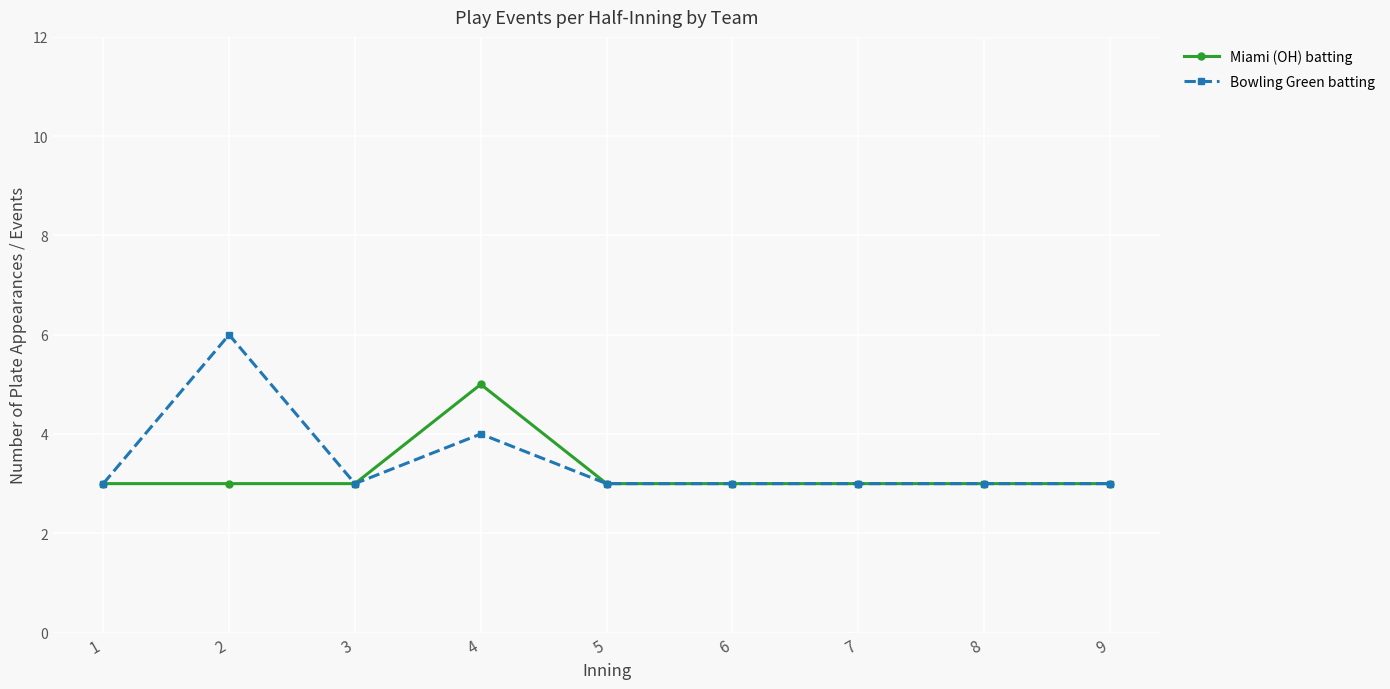

True or false: Bowling Green batting has a value of 3 at 8.

True